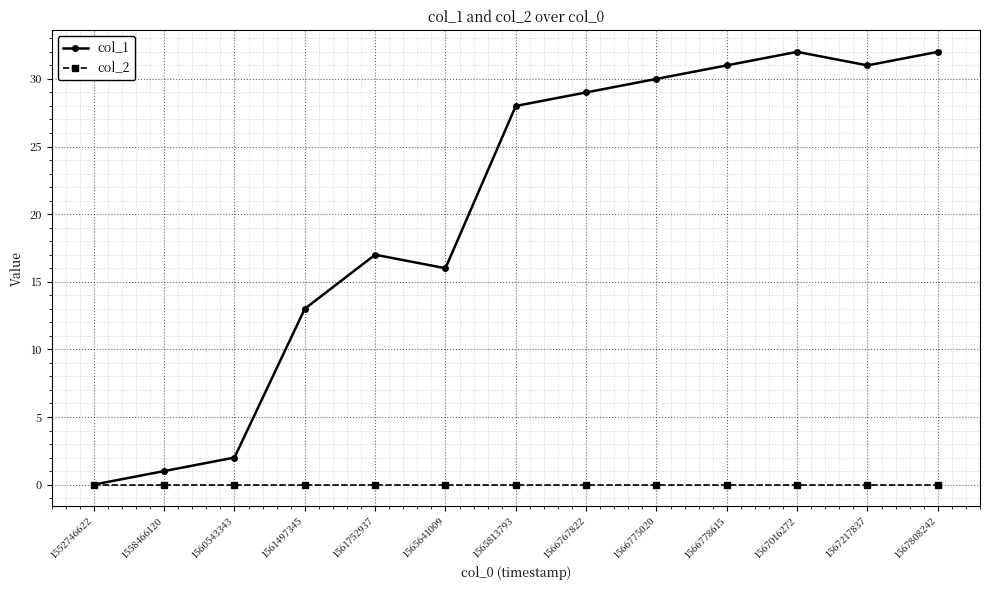

Which series has the largest total across all categories?

col_1